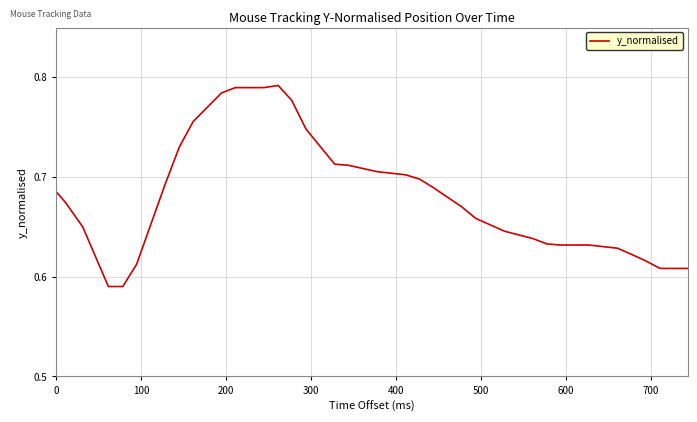

What is the sum of all values?

23.1